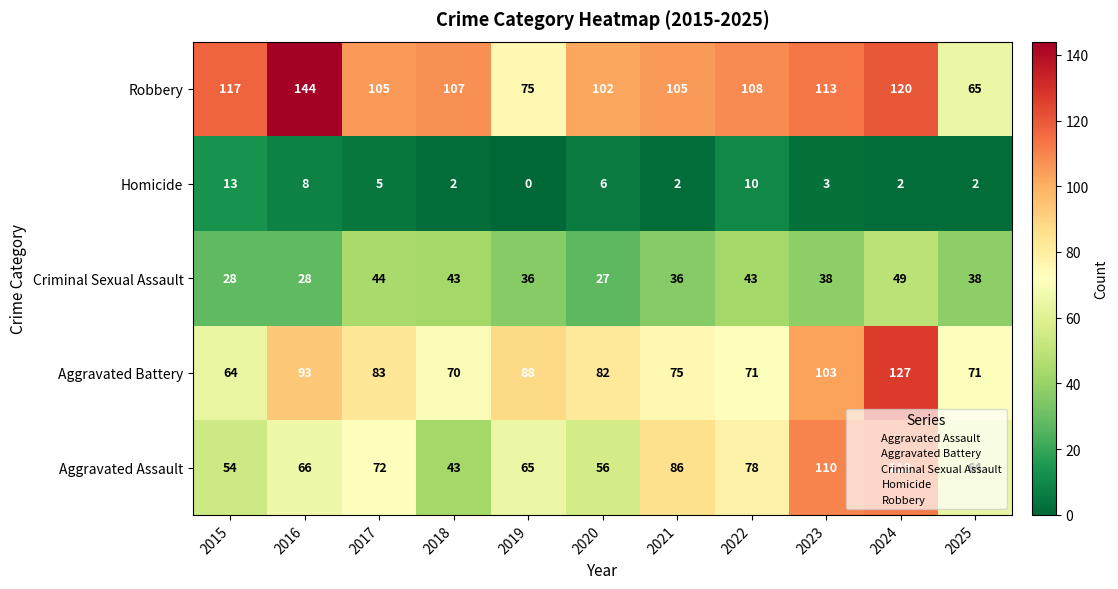

Where does the Robbery series first go above 107?

2015